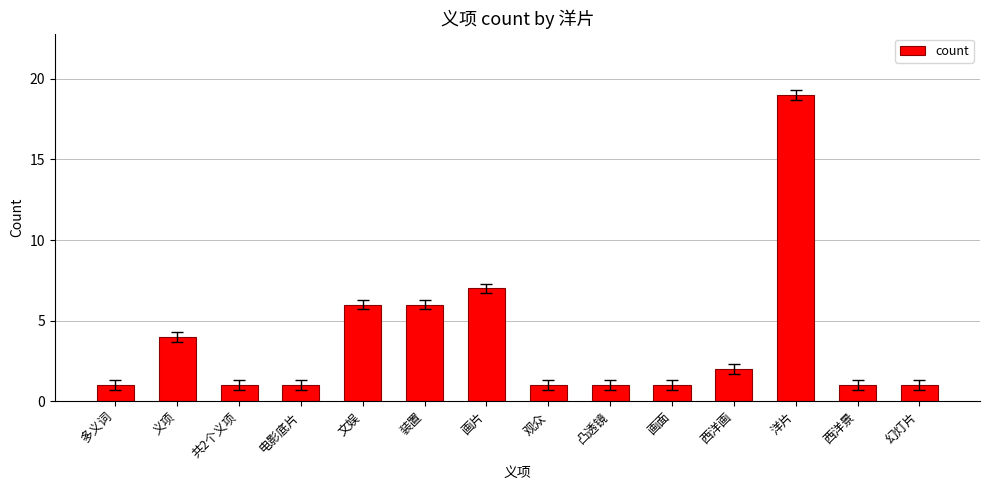

What is the greatest value displayed?

19